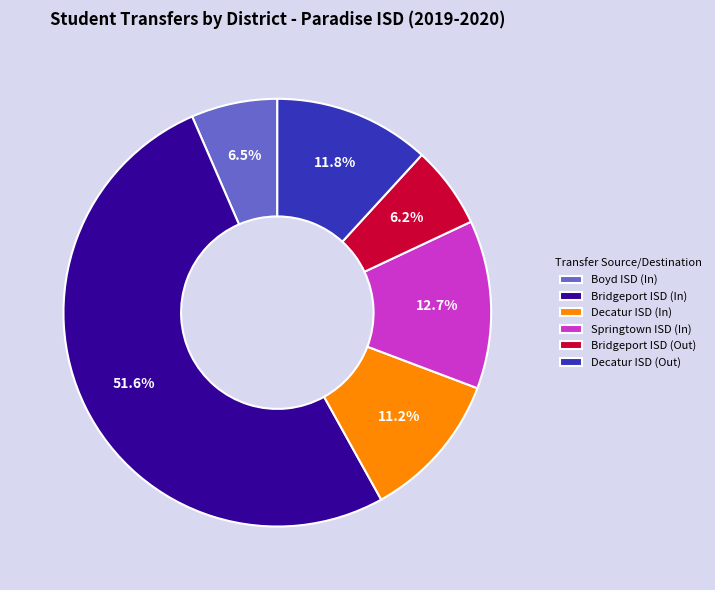

What is the largest slice in the pie chart?

Bridgeport ISD (In)